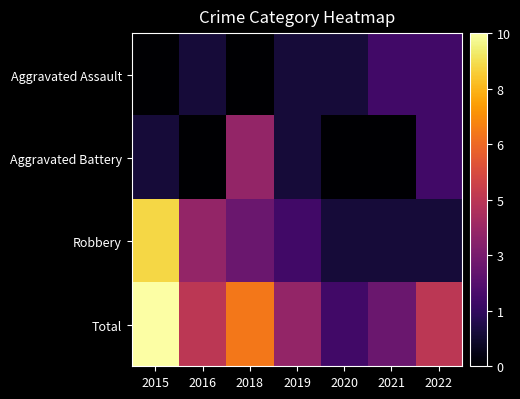

Reading right to left, transcribe all the data shown in this chart.

Aggravated Assault: 2022=2	2021=2	2020=1	2019=1	2018=0	2016=1	2015=0
Aggravated Battery: 2022=2	2021=0	2020=0	2019=1	2018=4	2016=0	2015=1
Robbery: 2022=1	2021=1	2020=1	2019=2	2018=3	2016=4	2015=9
Total: 2022=5	2021=3	2020=2	2019=4	2018=7	2016=5	2015=10